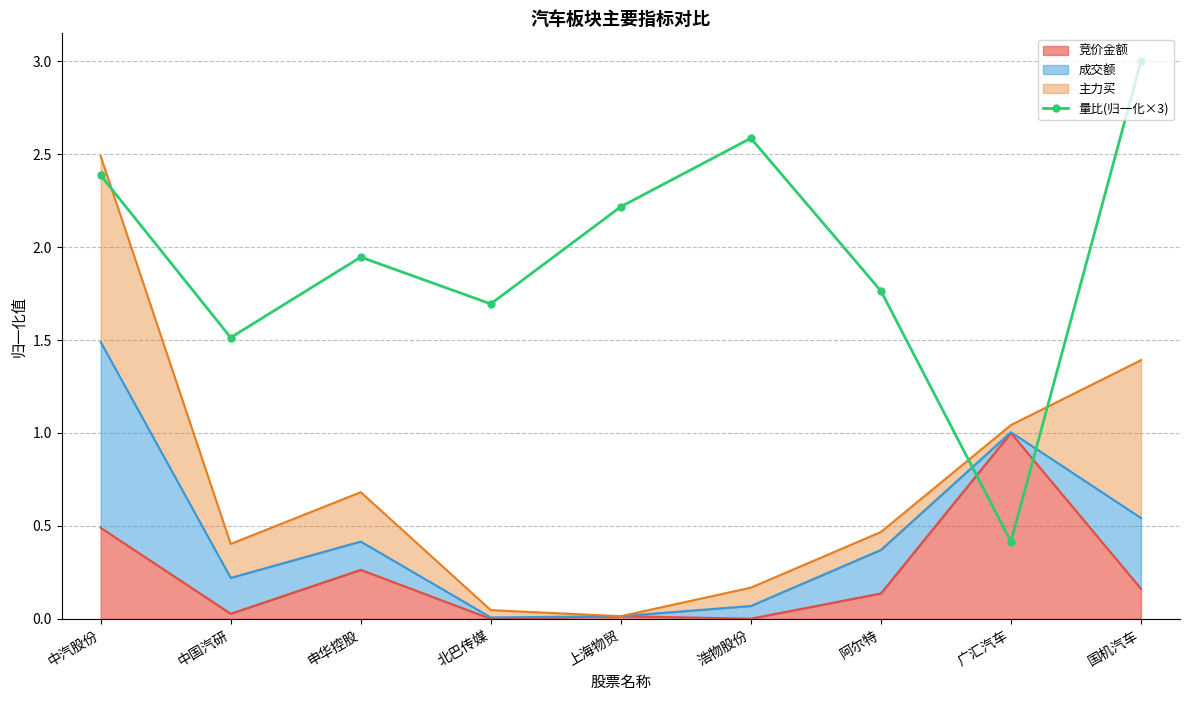

Does the chart have visible grid lines?

Yes